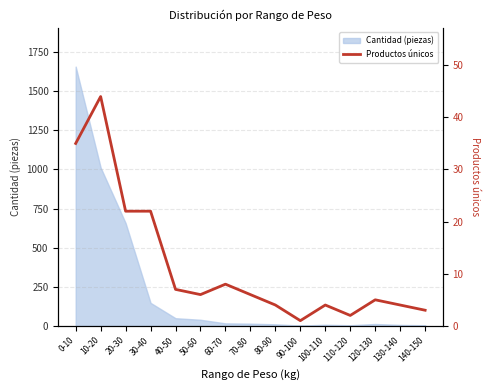

At which label is Cantidad (piezas) closest to 829?

20-30